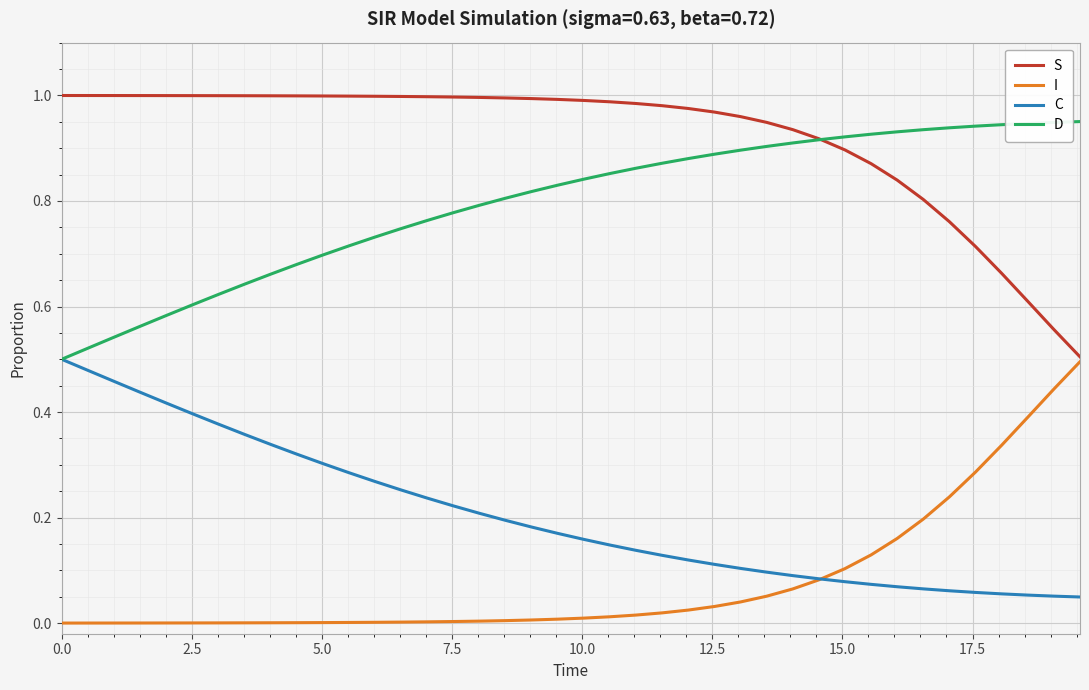

What are all the series names shown in the legend?

S, I, C, D